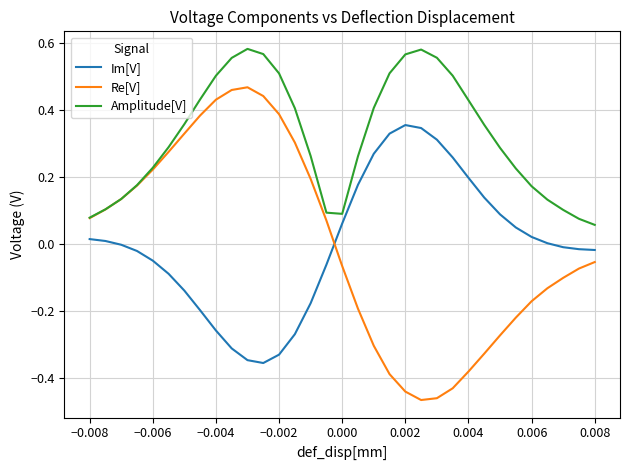

List the series in order of their peak value, lowest first.

Im[V], Re[V], Amplitude[V]